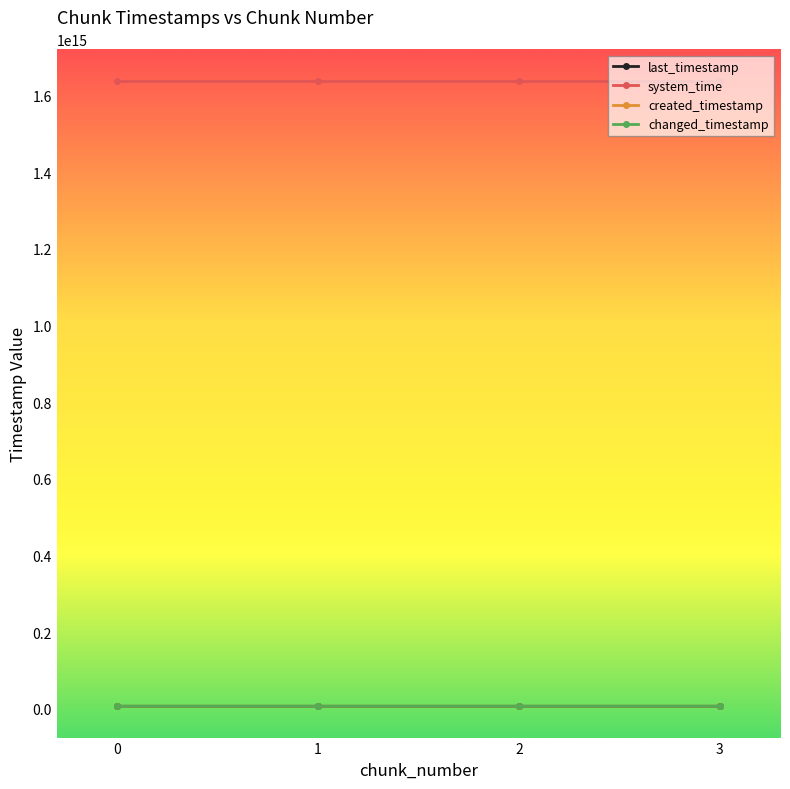

What is the difference between the maximum and minimum values in the created_timestamp series?

2120212062